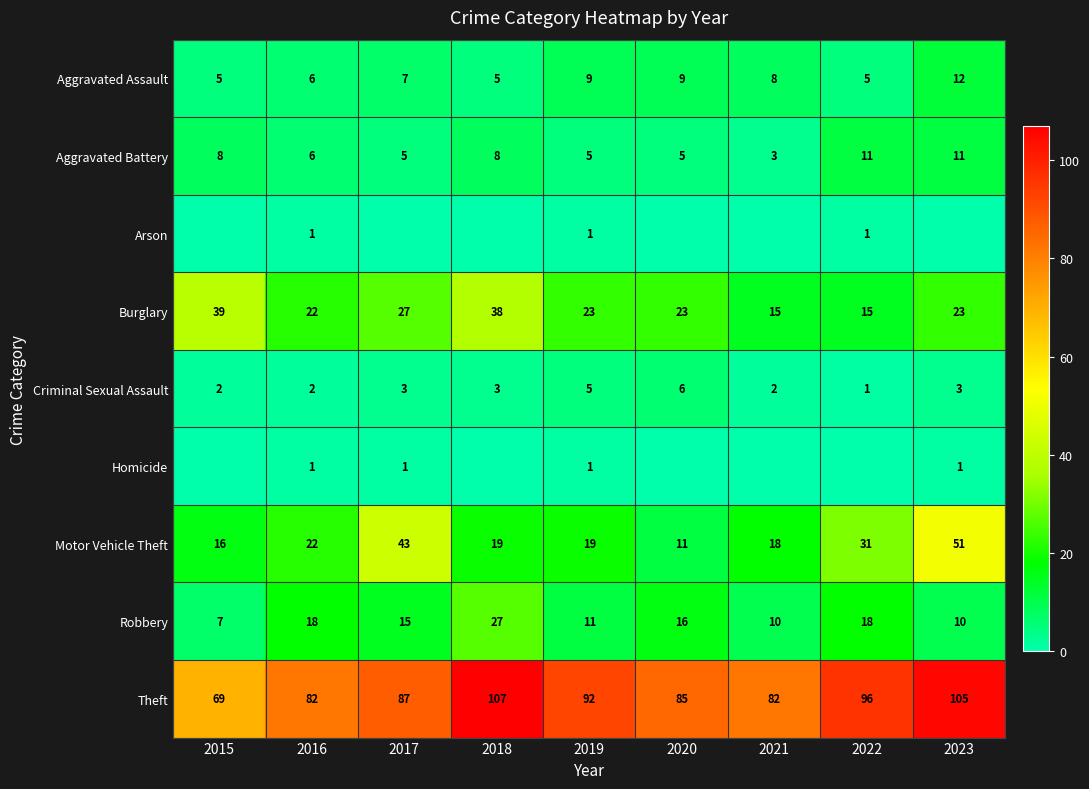

Which label corresponds to the smallest value in the chart?

2015